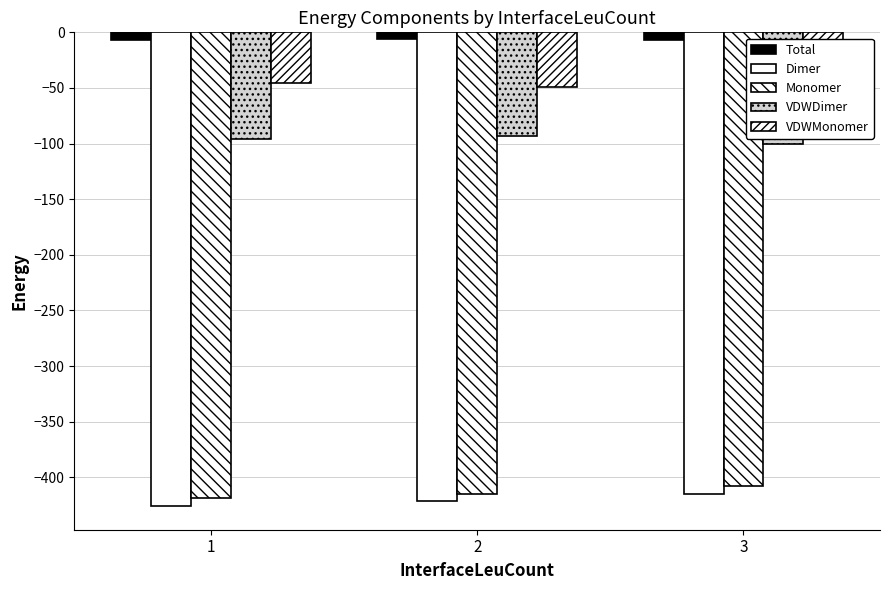

Which series has the largest total across all categories?

Total